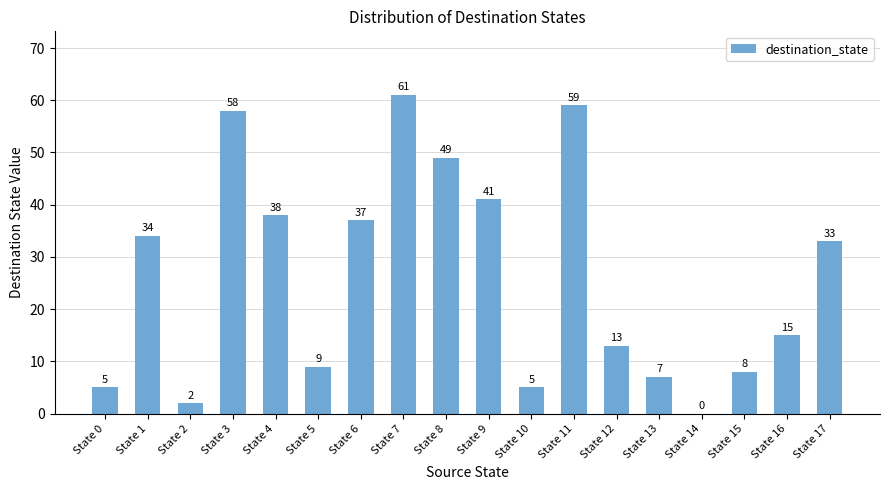

At which category does the chart reach its peak across all series?

State 7